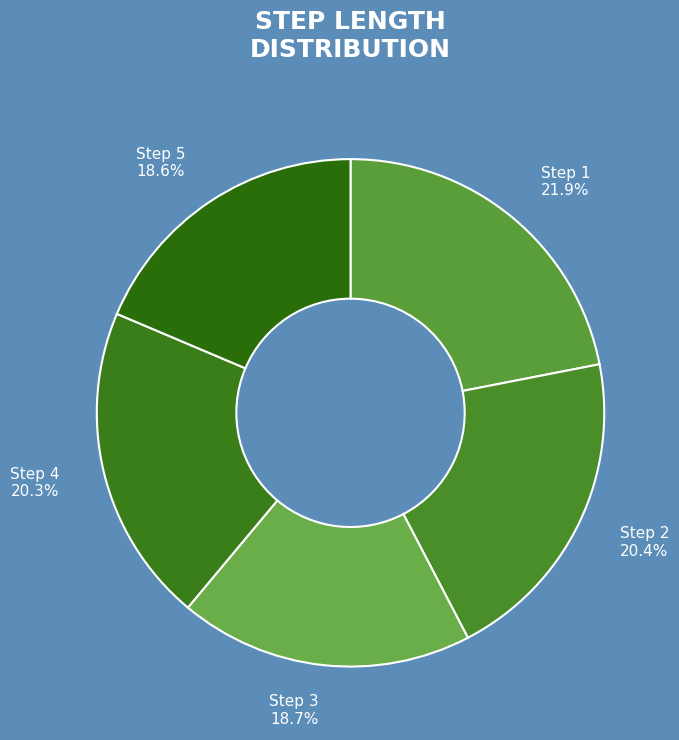

Does any single category account for the majority?

No